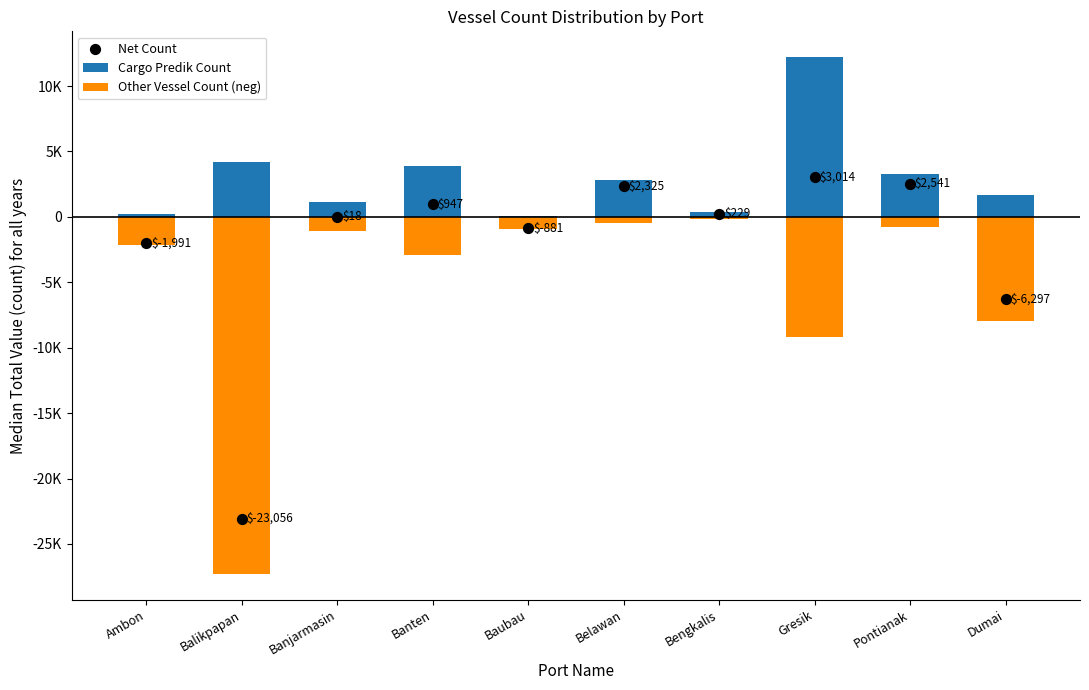

What are all the series names shown in the legend?

Cargo Predik Count, Other Vessel Count (neg), Net Count